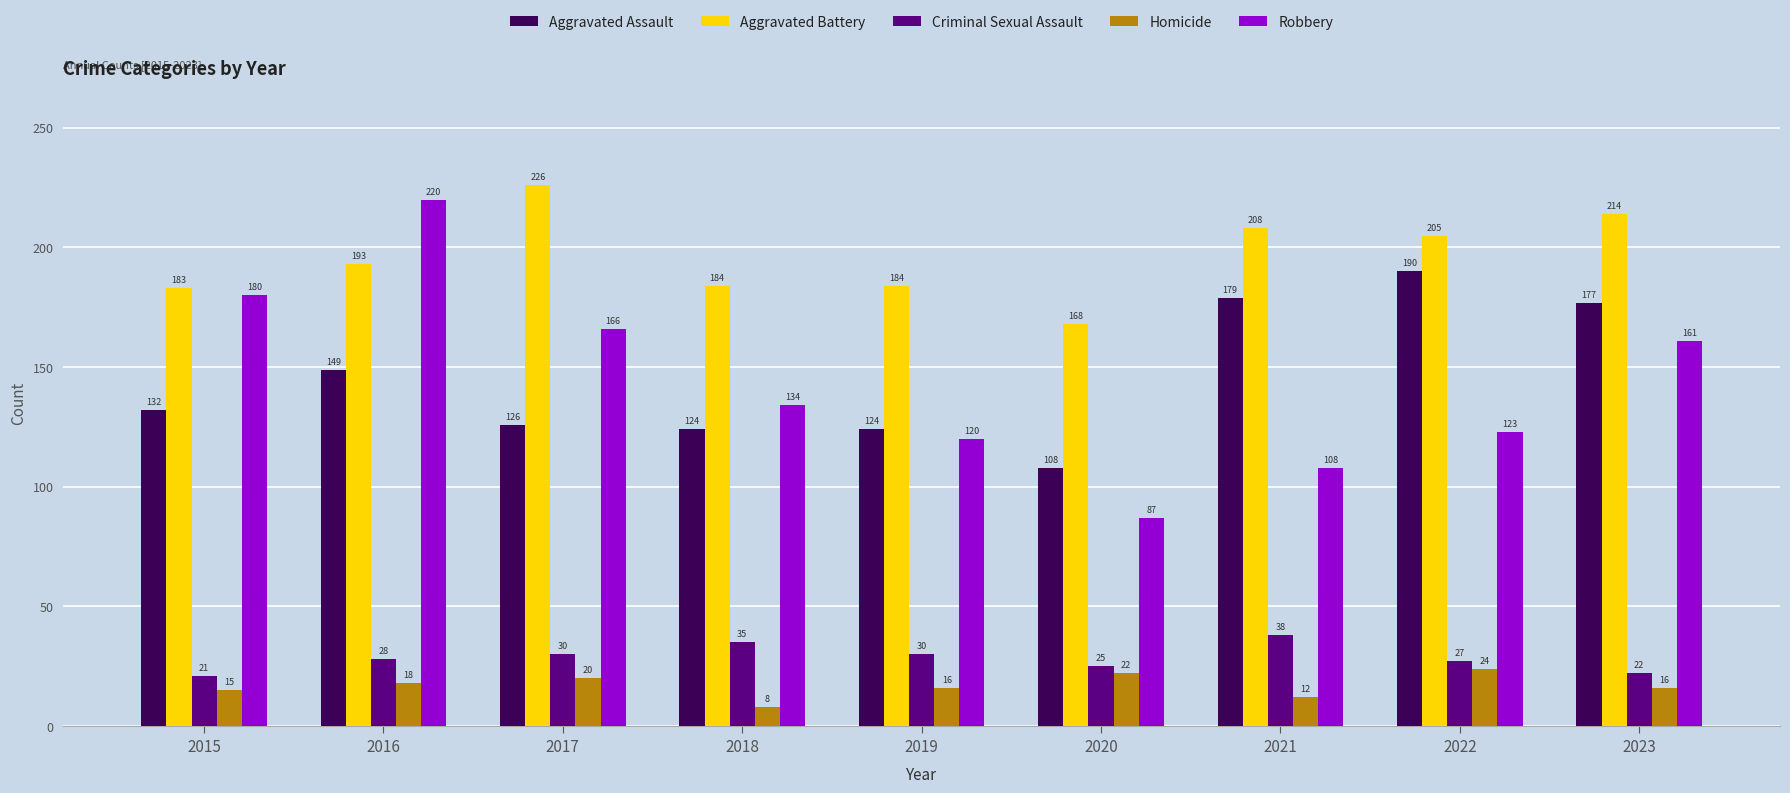

What are all the series names shown in the legend?

Aggravated Assault, Aggravated Battery, Criminal Sexual Assault, Homicide, Robbery